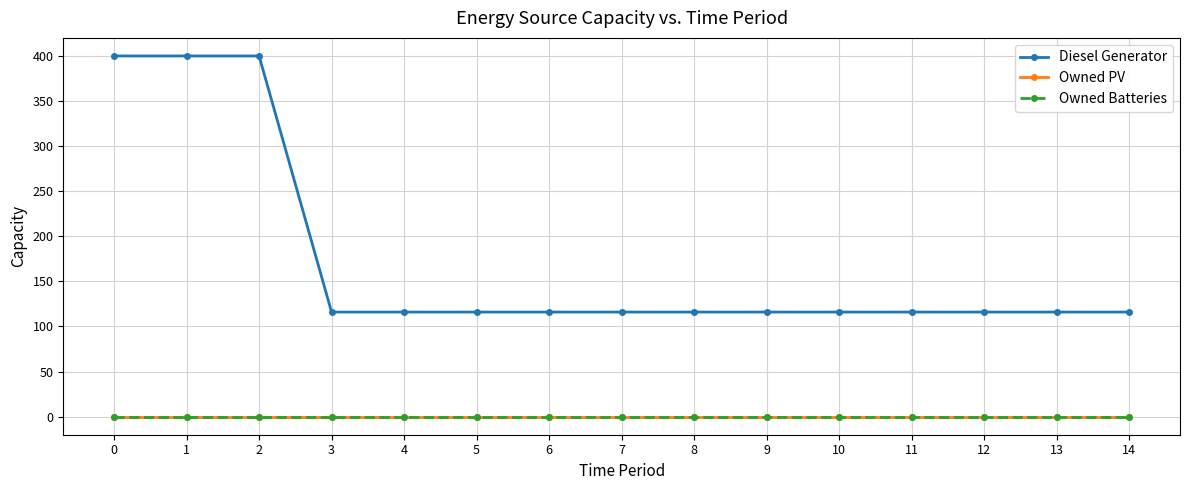

Reading left to right, transcribe all the data shown in this chart.

Diesel Generator: 0=400	1=400	2=400	3=116	4=116	5=116	6=116	7=116	8=116	9=116	10=116	11=116	12=116	13=116	14=116
Owned PV: 0=0	1=0	2=0	3=0	4=0	5=0	6=0	7=0	8=0	9=0	10=0	11=0	12=0	13=0	14=0
Owned Batteries: 0=0	1=0	2=0	3=0	4=0	5=0	6=0	7=0	8=0	9=0	10=0	11=0	12=0	13=0	14=0